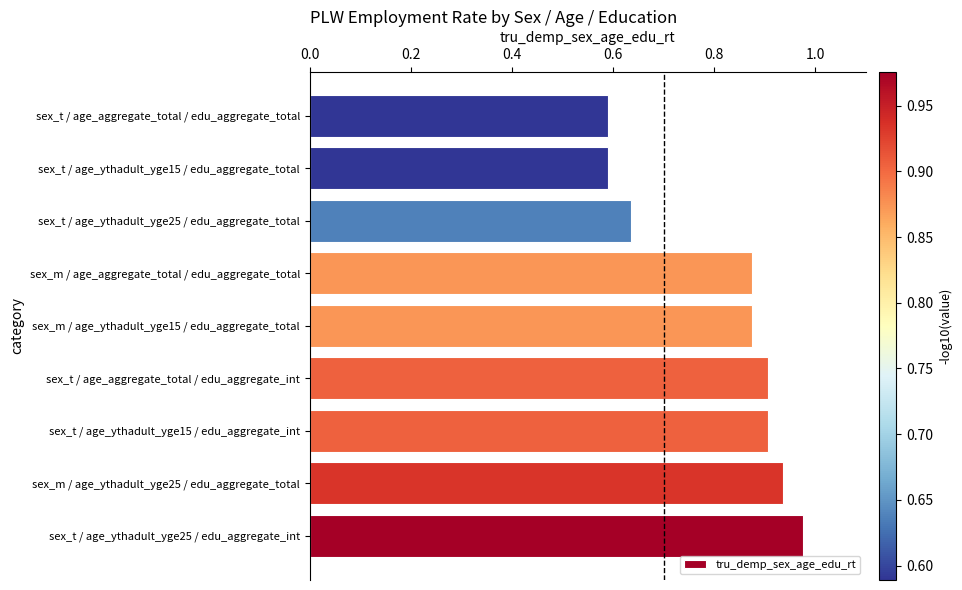

Which has a higher value, sex_m / age_aggregate_total / edu_aggregate_total or sex_t / age_ythadult_yge15 / edu_aggregate_total?

sex_m / age_aggregate_total / edu_aggregate_total